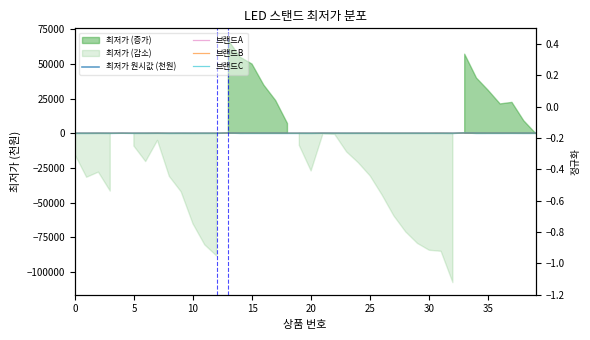

What is the maximum value for 브랜드C?

305.9